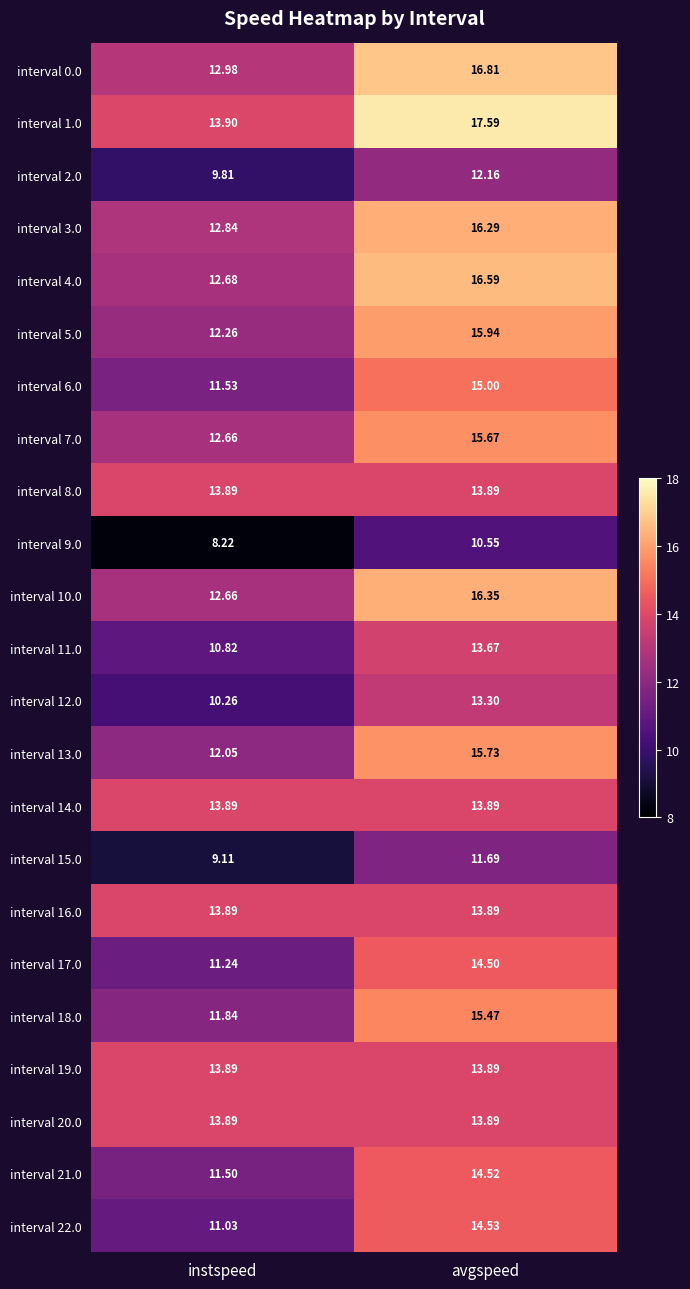

Between instspeed and avgspeed, which series saw the biggest shift?

interval 4.0